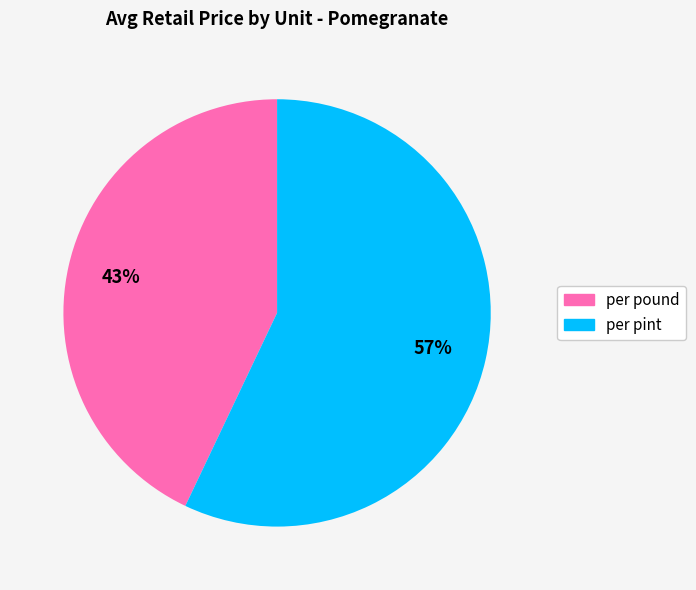

The per pint slice represents 57% of the pie. True or false?

True